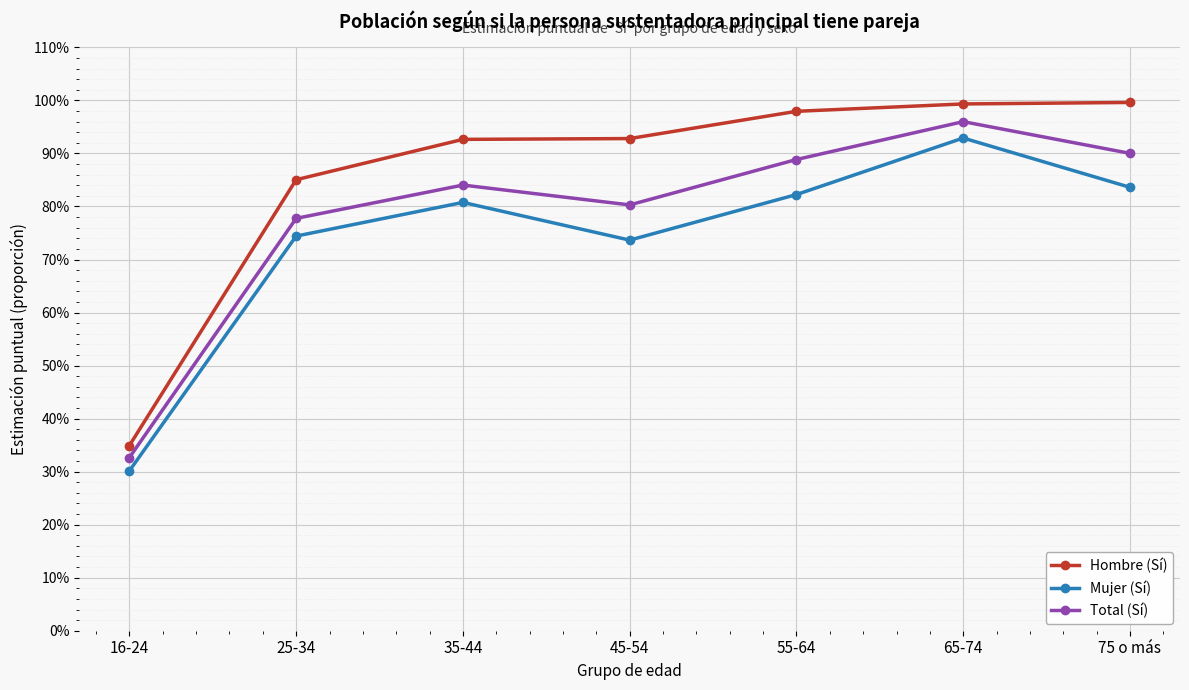

What is the value of the Mujer (Sí) point at the 6th from the left?

0.9